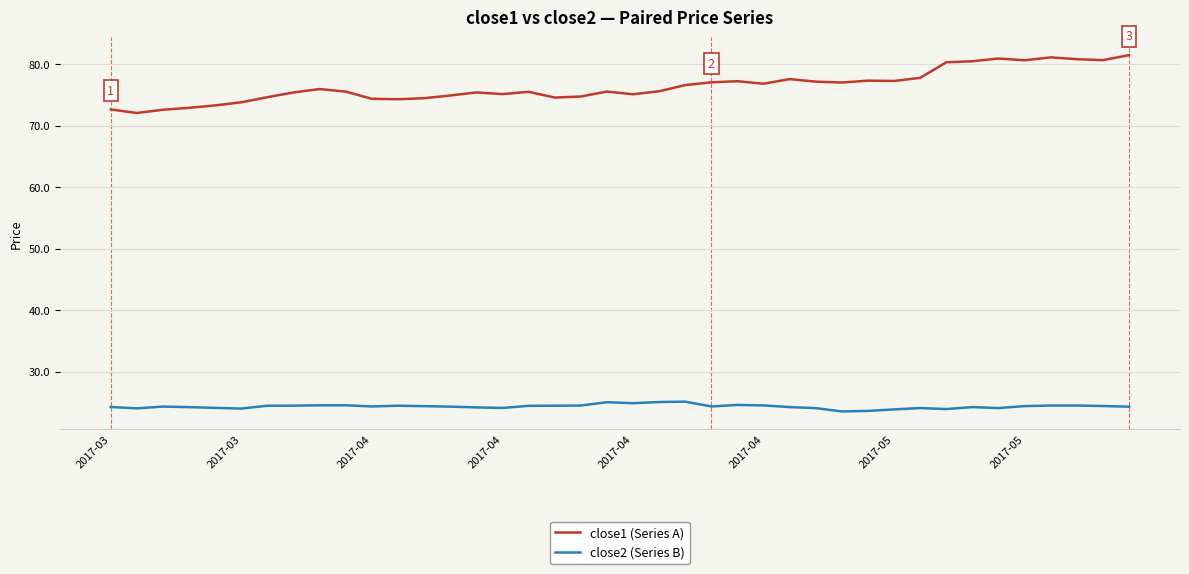

Which series has the widest spread of values?

close1 (Series A)